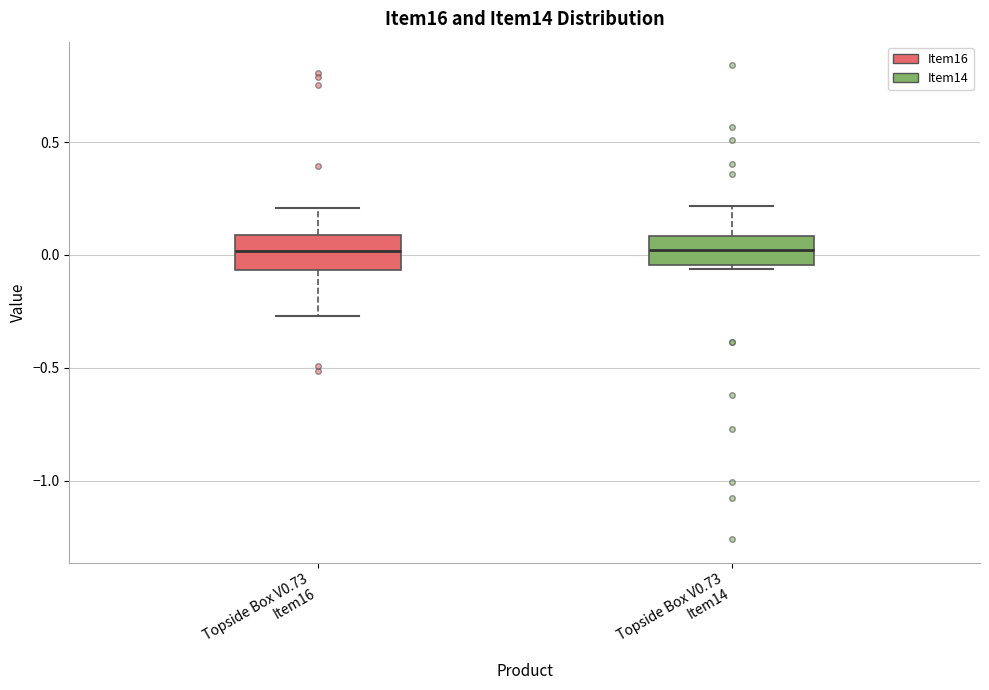

Where does the median line of the box for Topside Box V0.73 Item16 sit on the y-axis? The values are not printed on the chart, so give them approximately, as read against the axis.

0.00